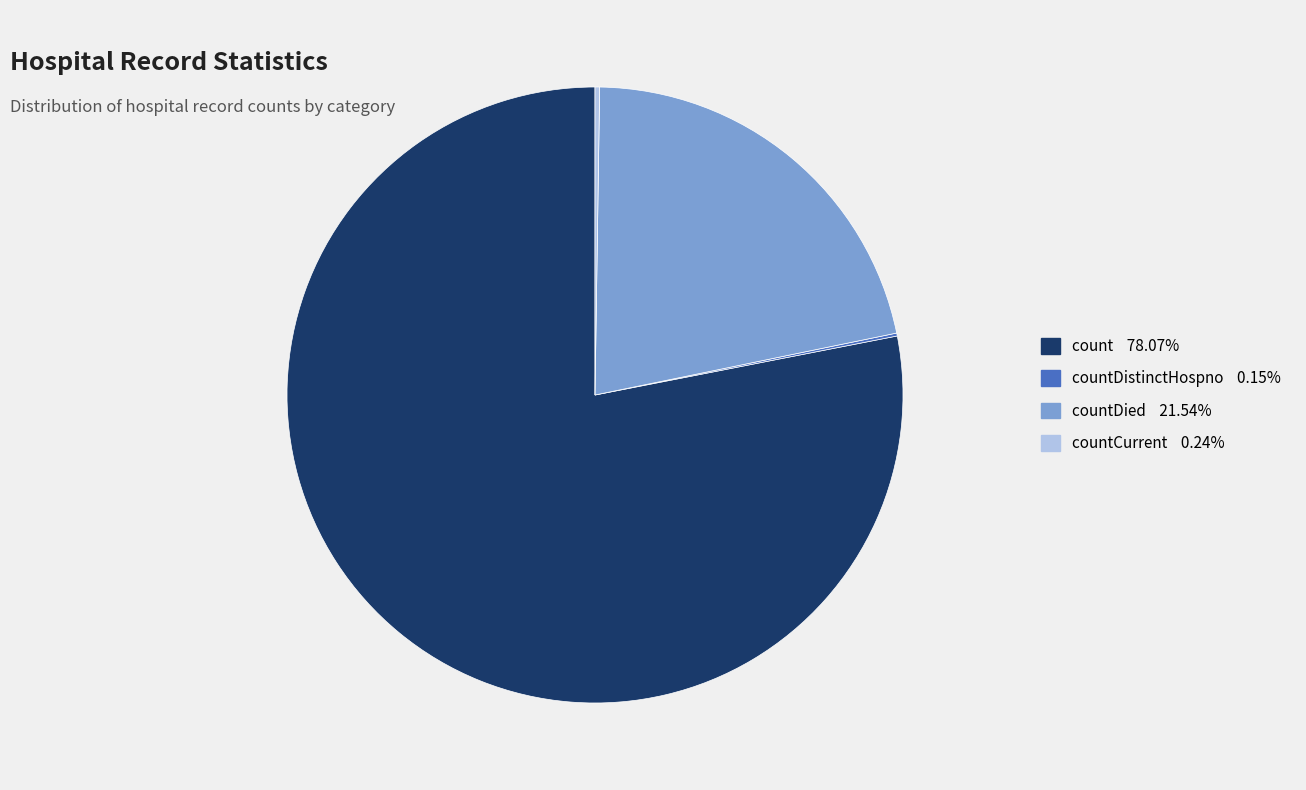

Is there any slice that represents more than half of the pie?

Yes